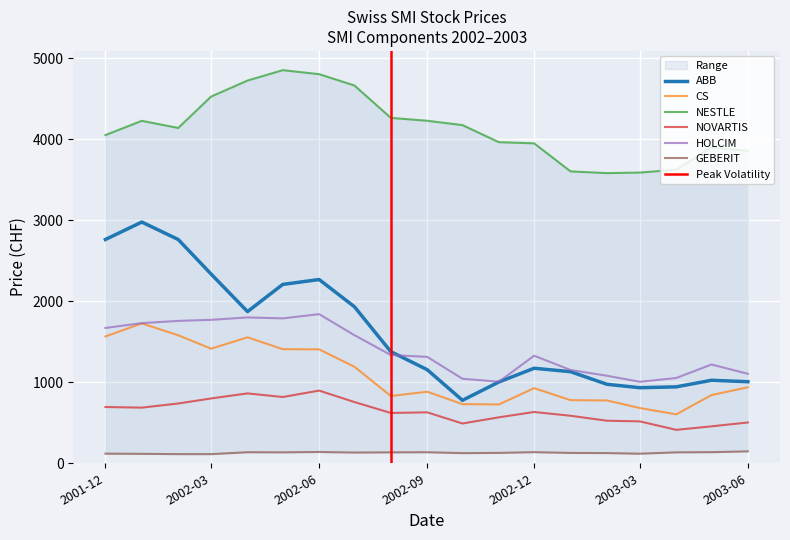

Reading right to left, list all the values displayed in this chart.

ABB: 1007.0	1024.7	943.5	932.9	975.2	1130.7	1173.1	1003.5	777.4	1155.5	1378.1	1932.8	2268.5	2208.4	1872.8	2336.0	2762.7	2978.2	2762.7
CS: 938.2	841.8	604.0	682.0	775.5	779.4	927.5	726.2	730.1	883.3	830.5	1191.5	1406.2	1408.6	1555.0	1414.7	1580.6	1726.9	1565.9
NESTLE: 3857.5	3897.6	3624.4	3589.5	3582.3	3603.8	3950.2	3964.5	4175.2	4228.8	4264.5	4664.5	4803.8	4853.8	4725.2	4527.5	4140.0	4228.1	4051.9
NOVARTIS: 503.7	455.9	412.7	517.3	525.3	586.7	633.3	567.4	491.2	629.0	621.2	755.9	897.3	818.2	862.8	800.4	738.1	686.9	694.7
HOLCIM: 1104.7	1219.4	1052.8	1005.7	1080.6	1151.8	1328.1	1006.9	1043.2	1313.6	1336.5	1581.6	1841.2	1788.8	1800.7	1770.9	1757.8	1730.4	1670.8
GEBERIT: 147.1	137.2	134.9	118.2	126.0	127.9	137.2	128.4	125.3	136.4	134.9	132.5	139.4	134.9	136.4	113.0	113.0	116.7	118.7